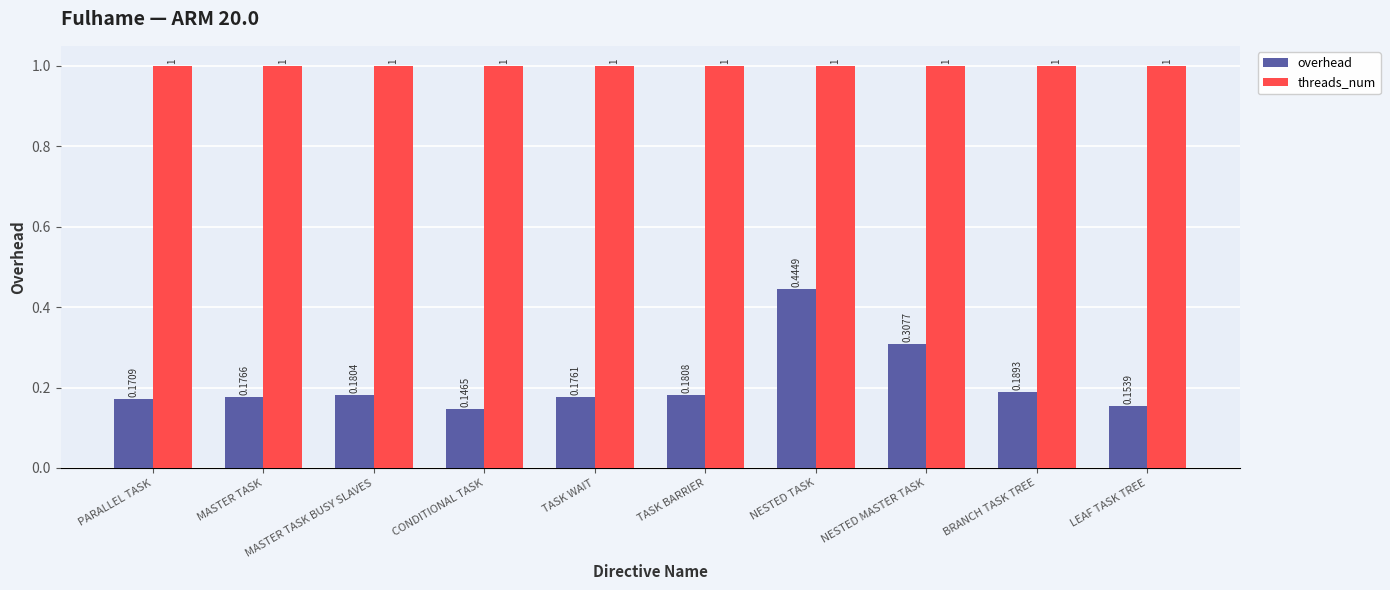

List the series in order of their overall mean, highest first.

threads_num, overhead